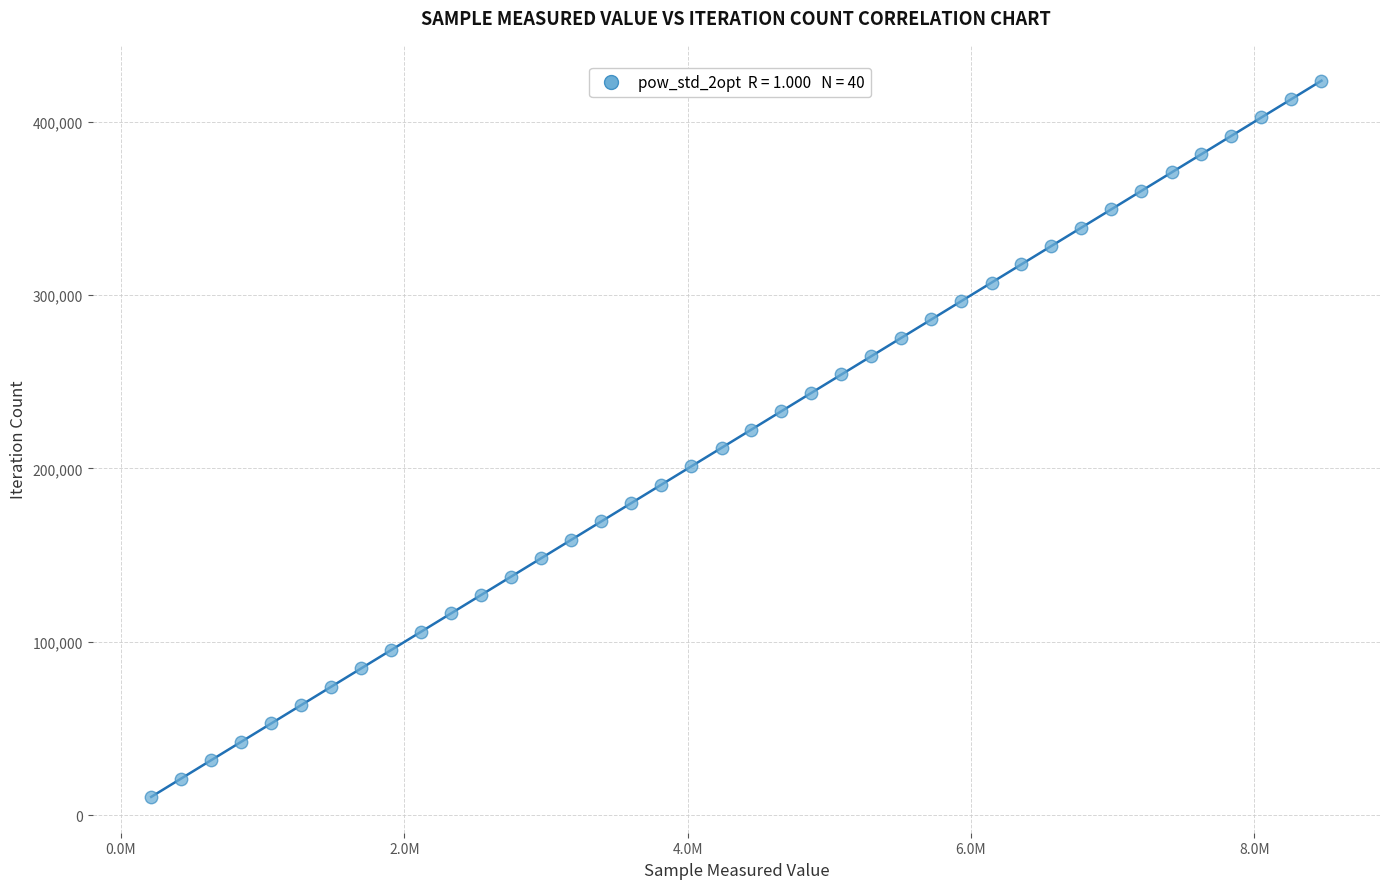

What is the range of Y values (max minus min)?

413049